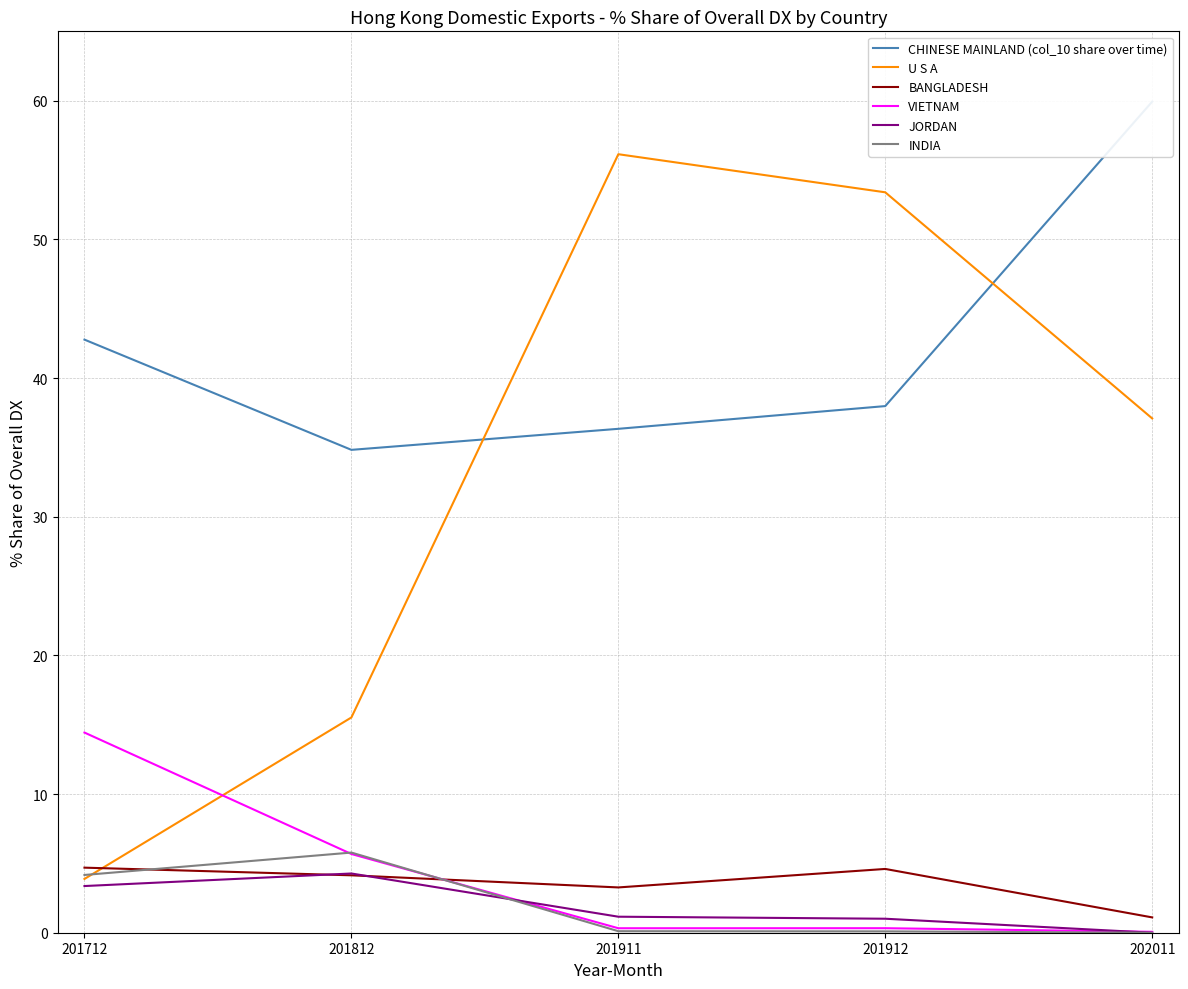

At how many categories does at least one series exceed 34?

5